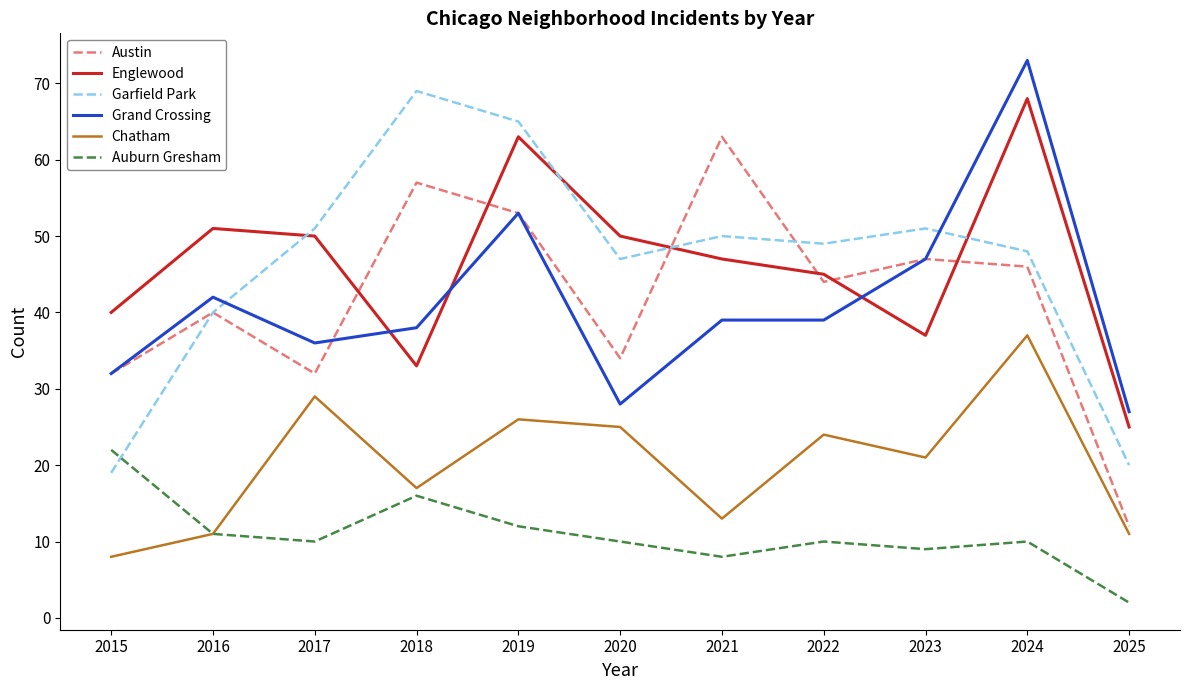

True or false: Garfield Park has a value of 50 at 2021.

True